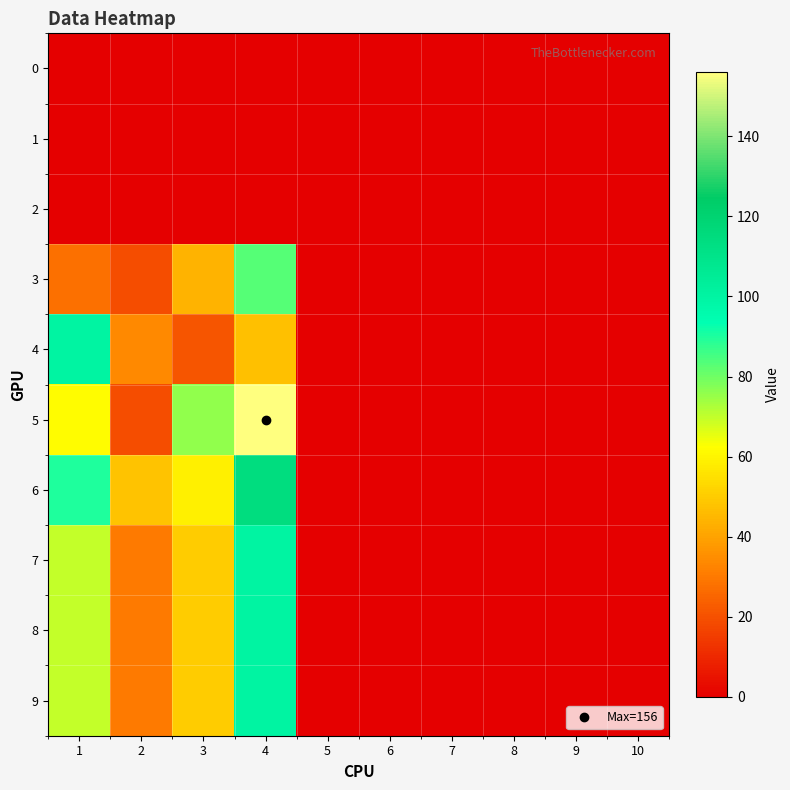

Reading right to left, transcribe all the data shown in this chart.

0: 10=0	9=0	8=0	7=0	6=0	5=0	4=0	3=0	2=0	1=0
1: 10=0	9=0	8=0	7=0	6=0	5=0	4=0	3=0	2=0	1=0
2: 10=0	9=0	8=0	7=0	6=0	5=0	4=0	3=0	2=0	1=0
3: 10=0	9=0	8=0	7=0	6=0	5=0	4=83	3=44	2=19	1=28
4: 10=0	9=0	8=0	7=0	6=0	5=0	4=47	3=21	2=34	1=100
5: 10=0	9=0	8=0	7=0	6=0	5=0	4=156	3=76	2=19	1=62
6: 10=0	9=0	8=0	7=0	6=0	5=0	4=114	3=59	2=48	1=90
7: 10=0	9=0	8=0	7=0	6=0	5=0	4=100	3=50	2=30	1=70
8: 10=0	9=0	8=0	7=0	6=0	5=0	4=100	3=50	2=30	1=70
9: 10=0	9=0	8=0	7=0	6=0	5=0	4=100	3=50	2=30	1=70